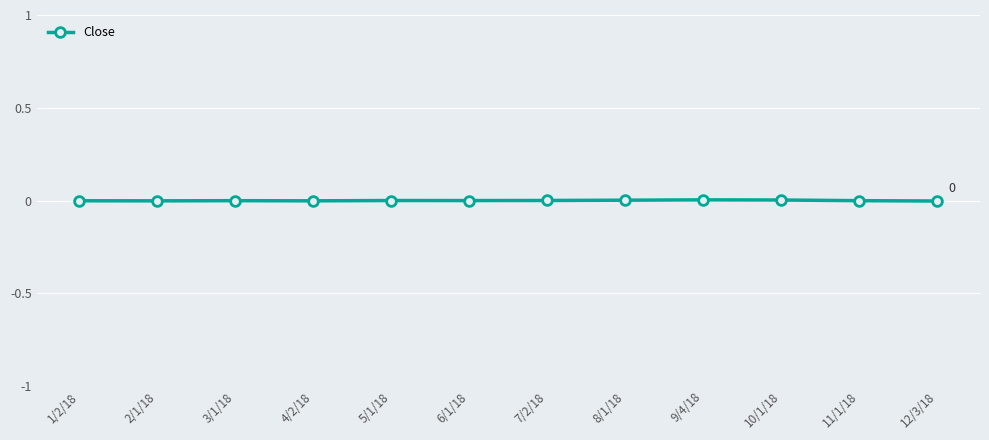

True or false: the data shows -0.0 at 11/1/18.

True